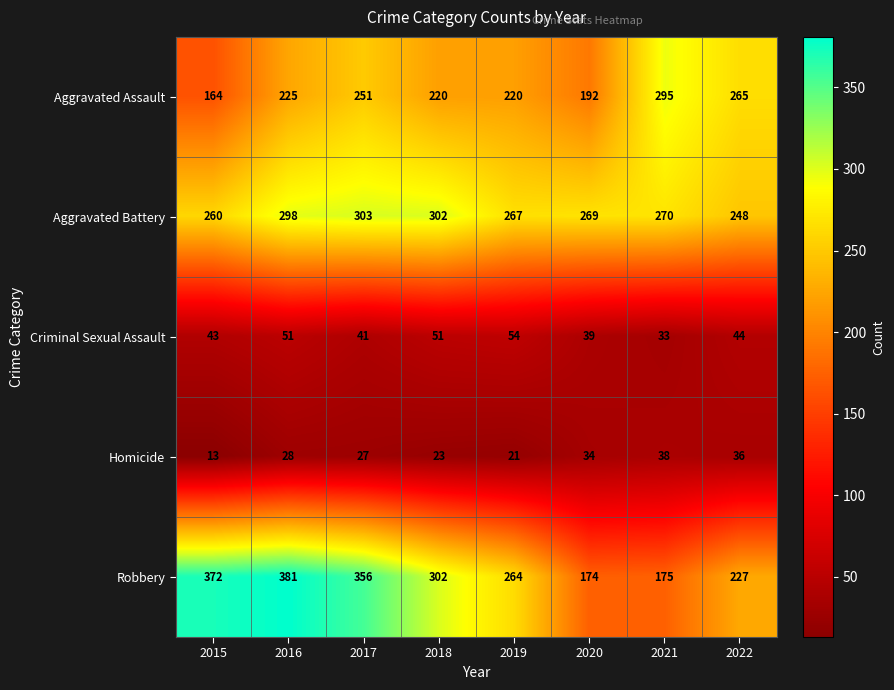

What is the spread (max minus min) of values at 2017?

329